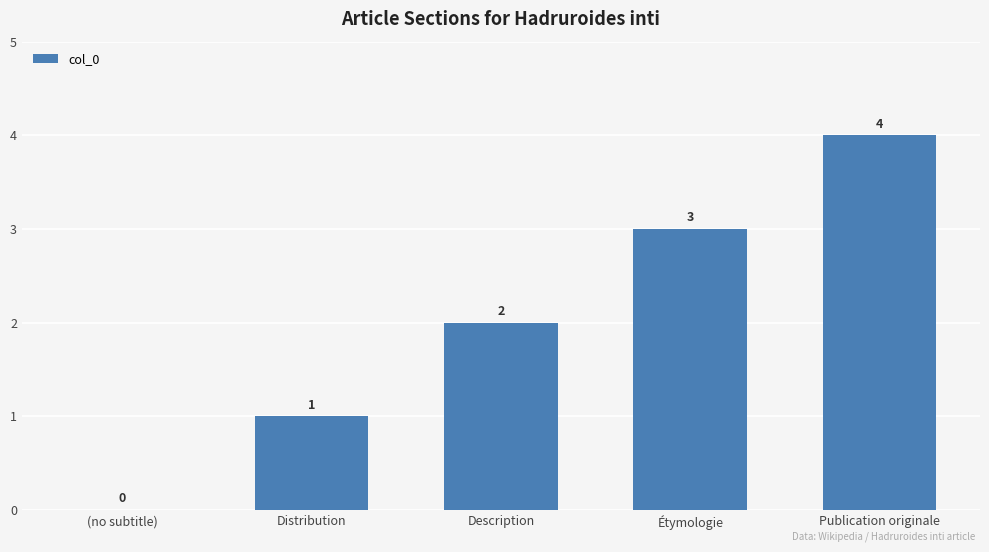

Reading right to left, extract all data points from this chart.

4	3	2	1	0